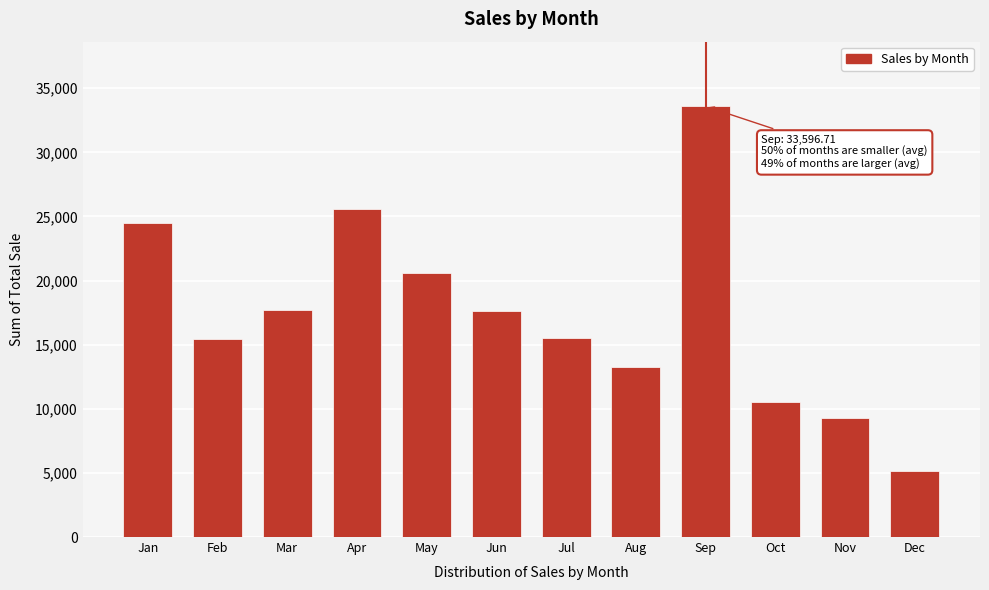

What value does the data have at Aug?

13249.4